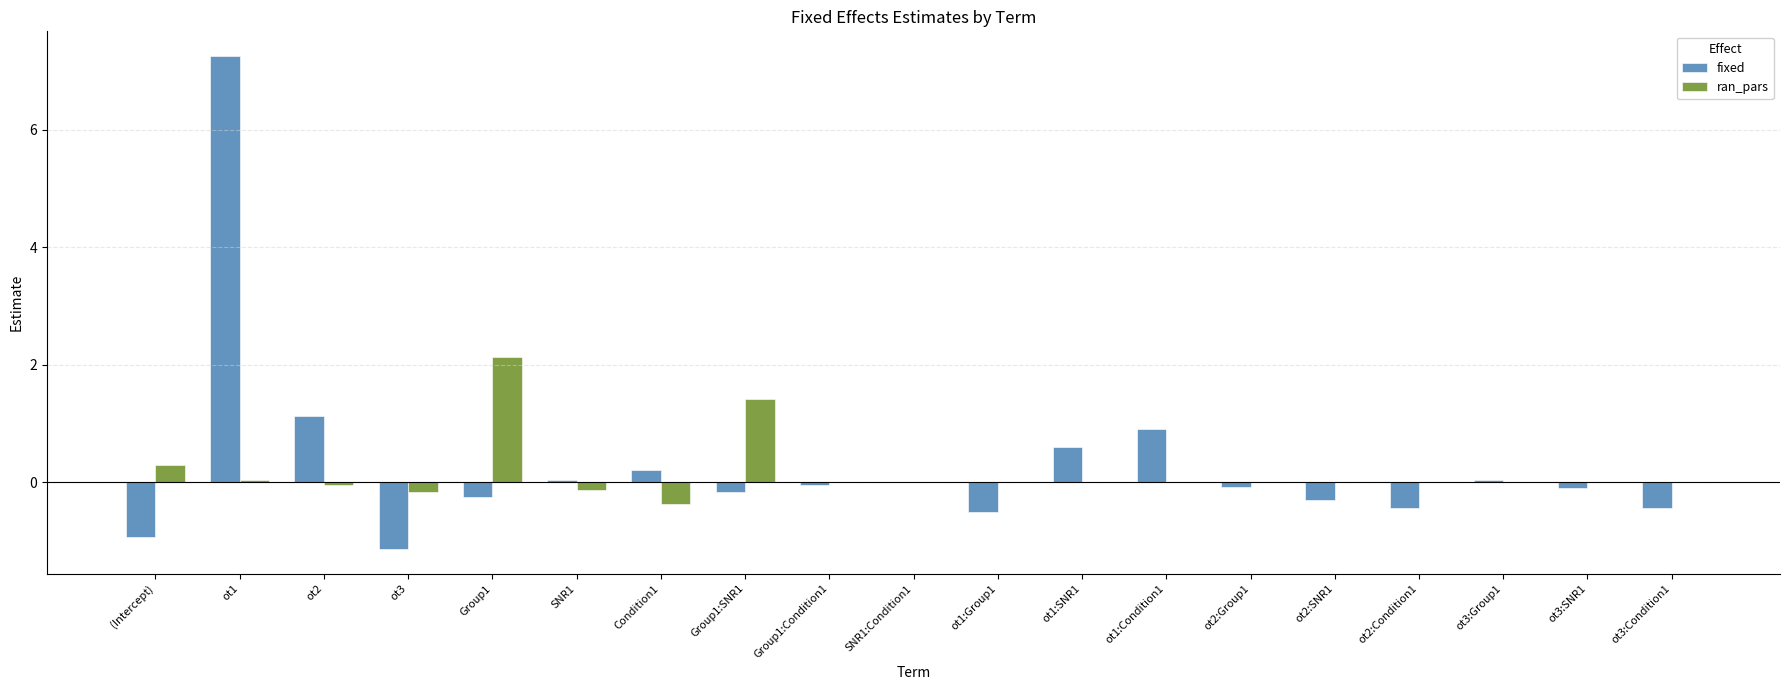

What is the difference between the fixed values at ot2 and ot2:Condition1?

1.6